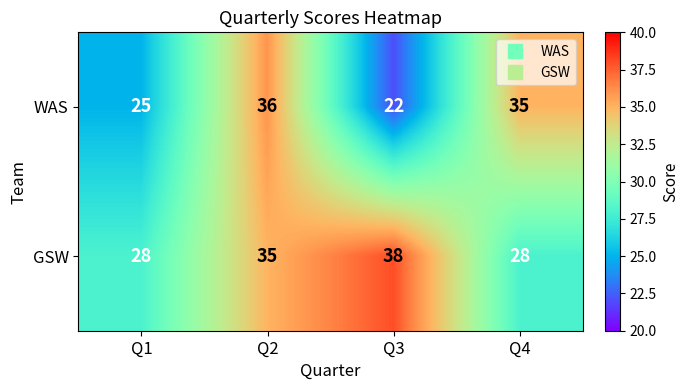

At which label is GSW closest to 33?

Q2